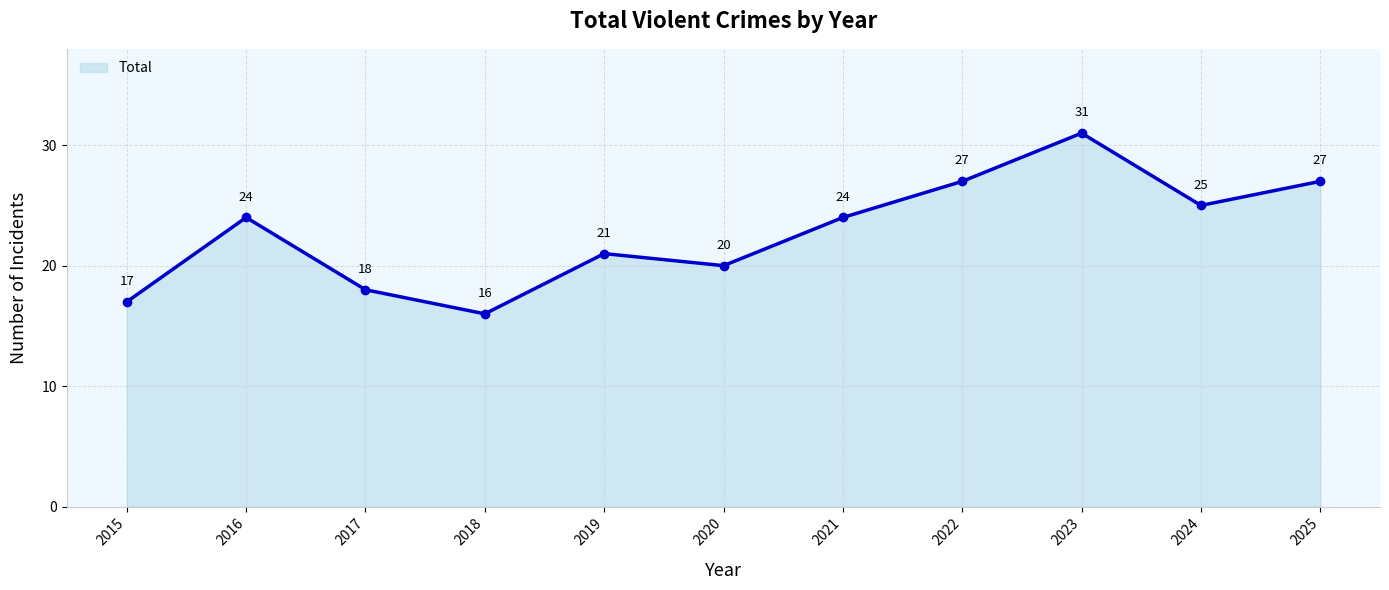

Reading left to right, transcribe all the data shown in this chart.

2015=17	2016=24	2017=18	2018=16	2019=21	2020=20	2021=24	2022=27	2023=31	2024=25	2025=27